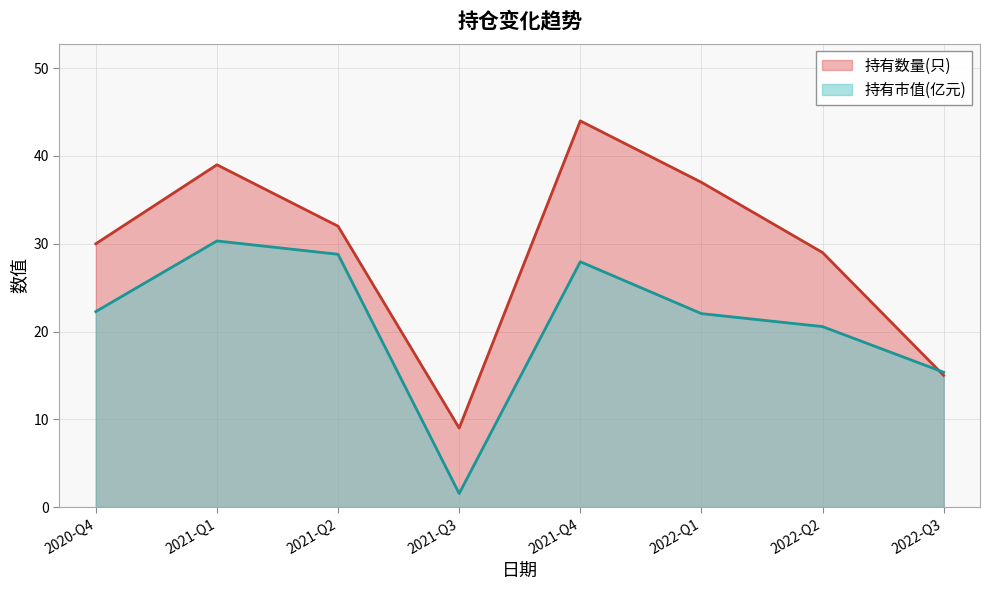

Between 2021-Q4 and 2021-Q2, which is larger?

2021-Q4